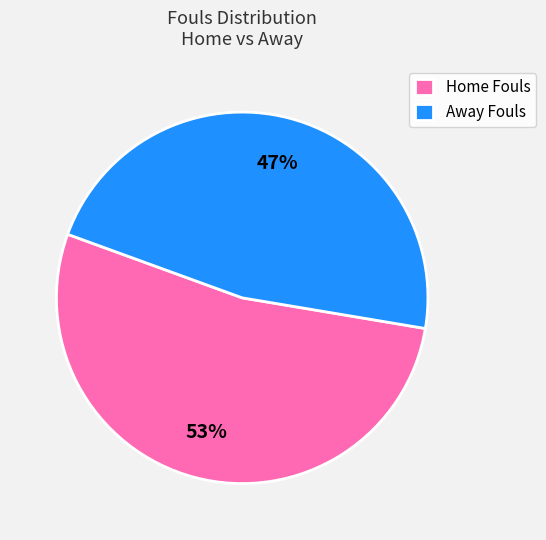

Between Away Fouls and Home Fouls, which is larger?

Home Fouls